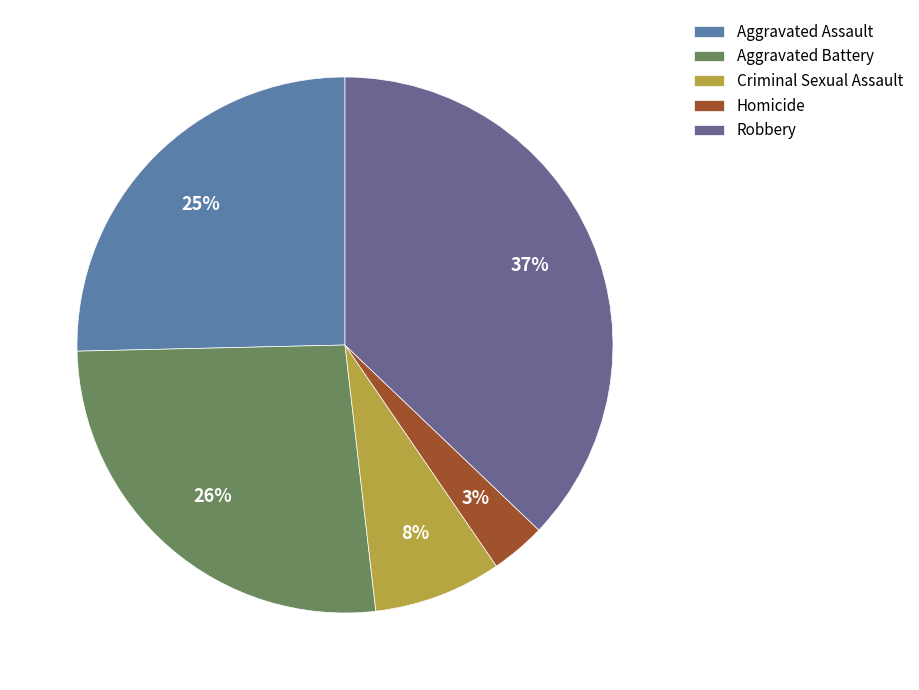

To the nearest percent, what percentage of the pie is Criminal Sexual Assault?

8%